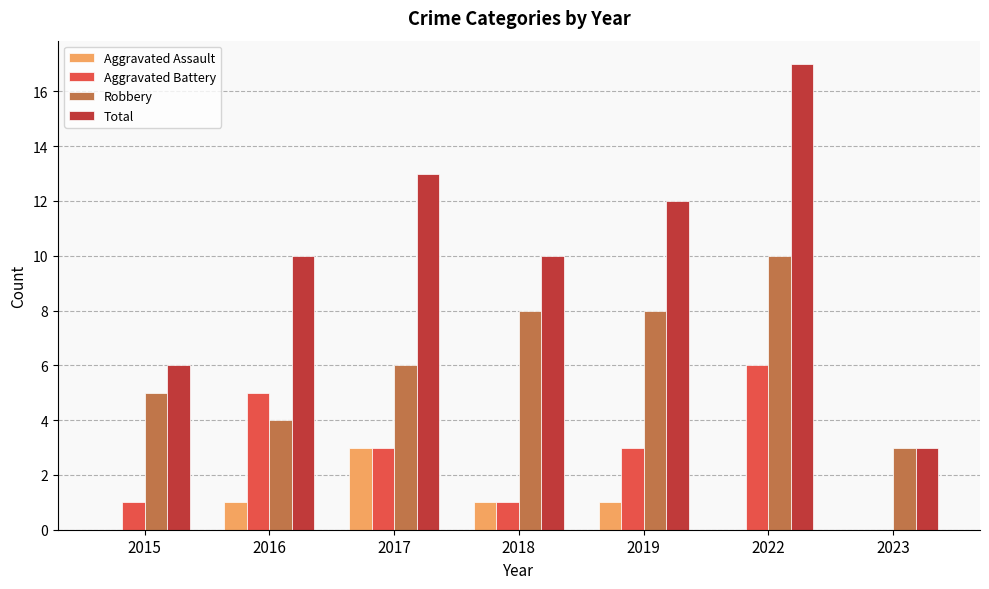

What is the sum of the Aggravated Battery values at 2017 and 2023?

3